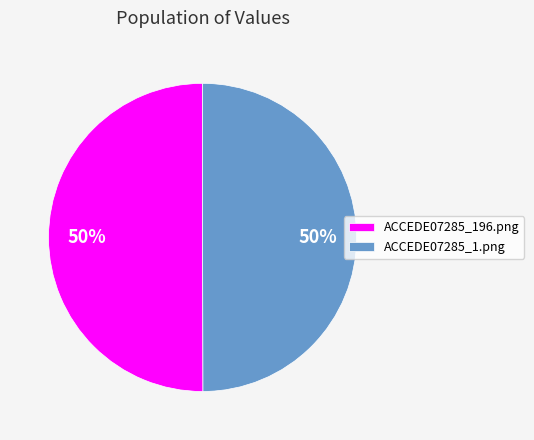

How many segments does this pie chart have?

2